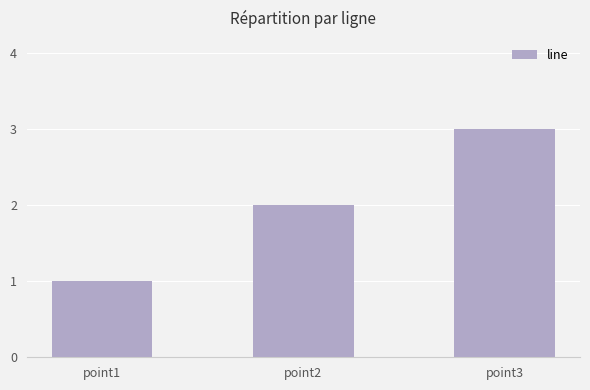

At which label is the value closest to 2?

point2